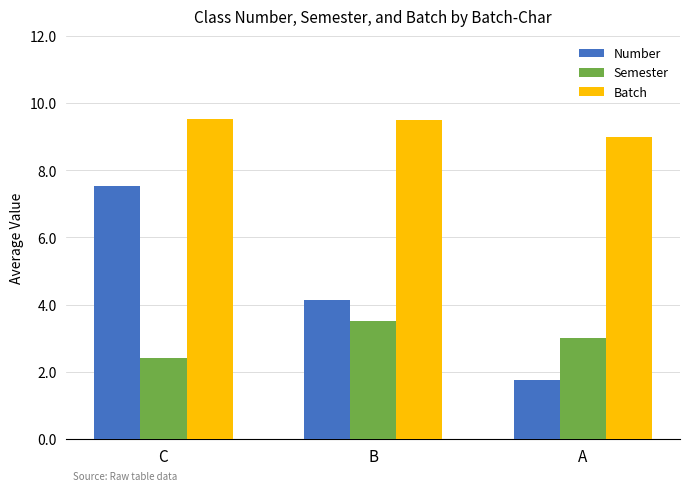

Reading left to right, extract all data points from this chart.

Number: C=7.5	B=4.1	A=1.8
Semester: C=2.4	B=3.5	A=3.0
Batch: C=9.5	B=9.5	A=9.0